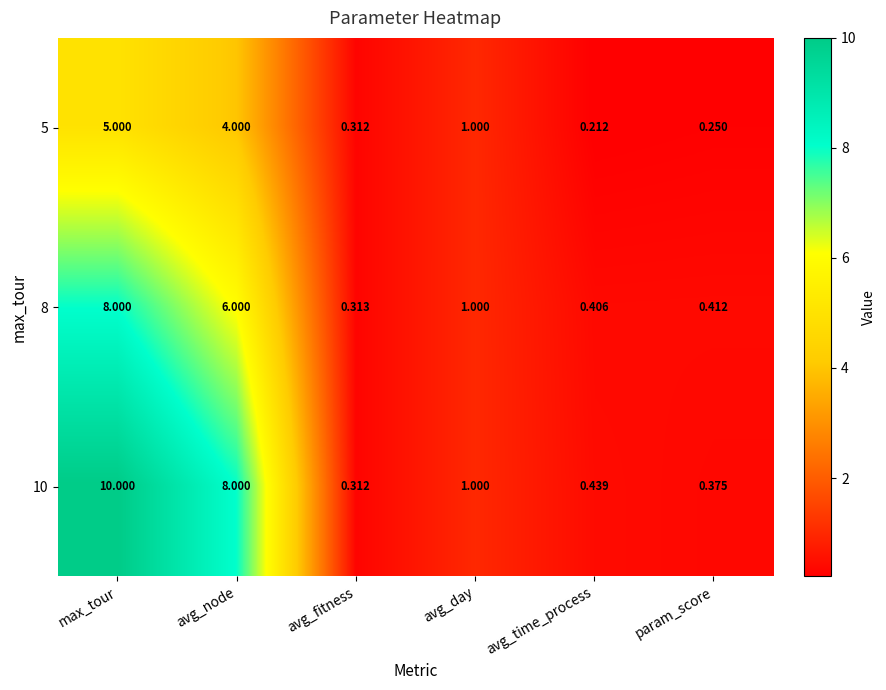

List the series in order of their overall mean, lowest first.

5, 8, 10